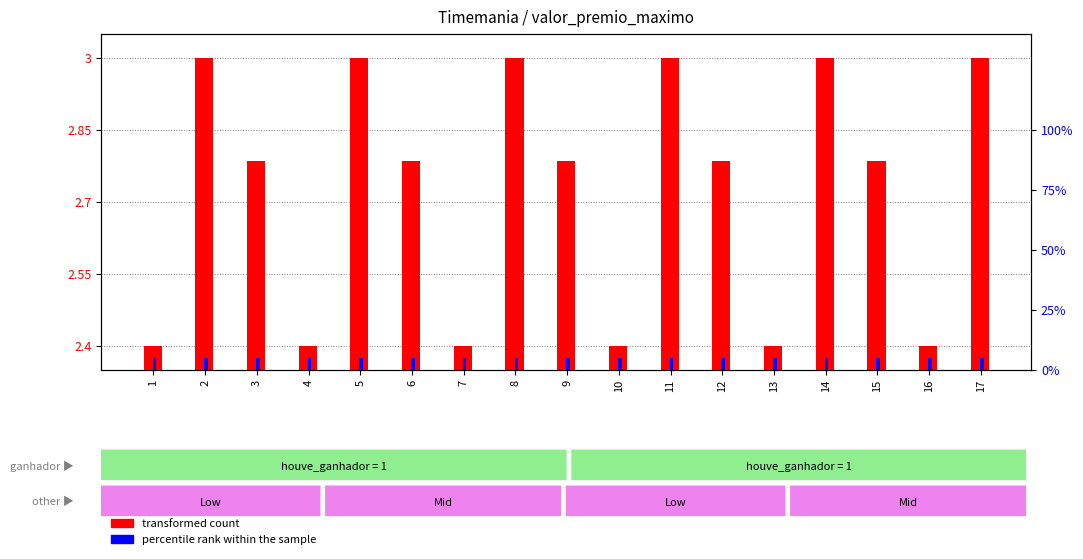

What is the approximate value of percentile rank within the sample at 1?

0.1